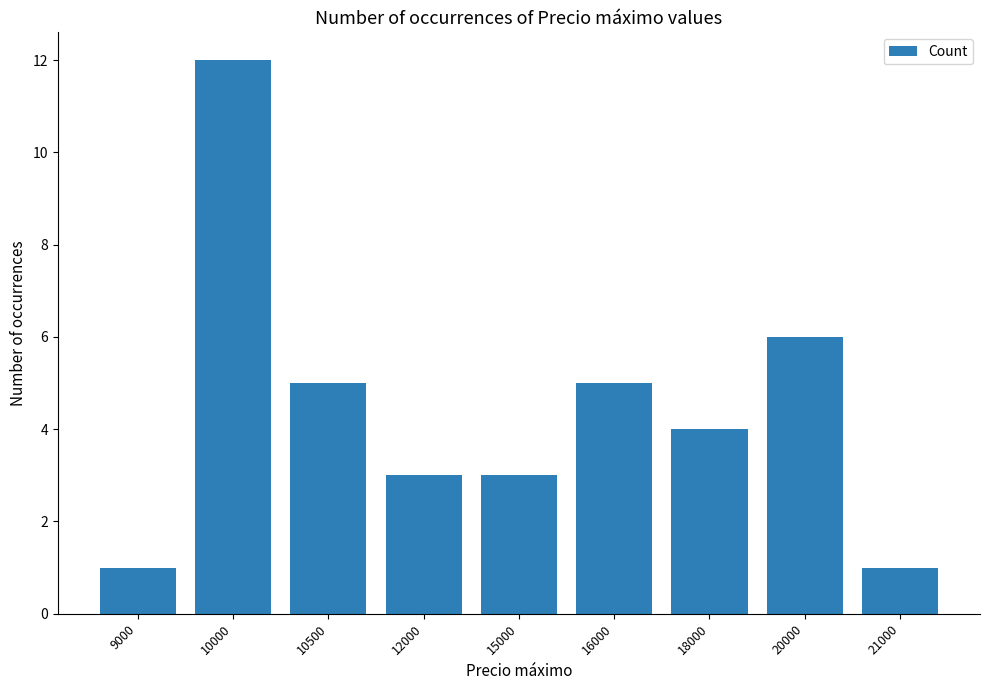

Are the bars grouped side by side (vs. stacked)?

No